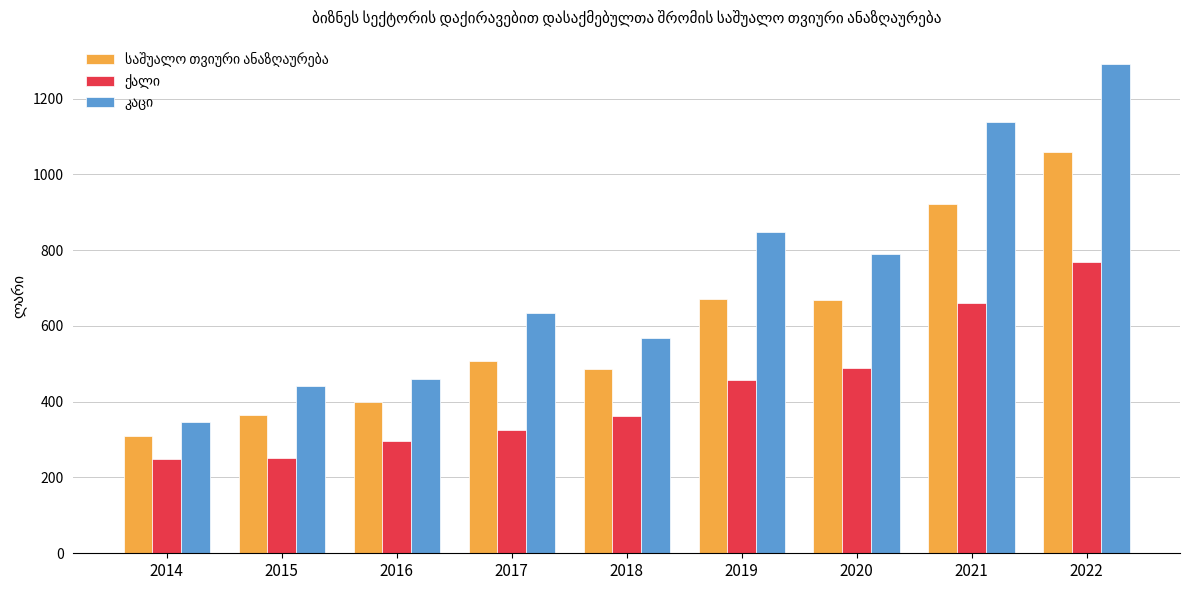

What is the smallest value displayed?

248.4